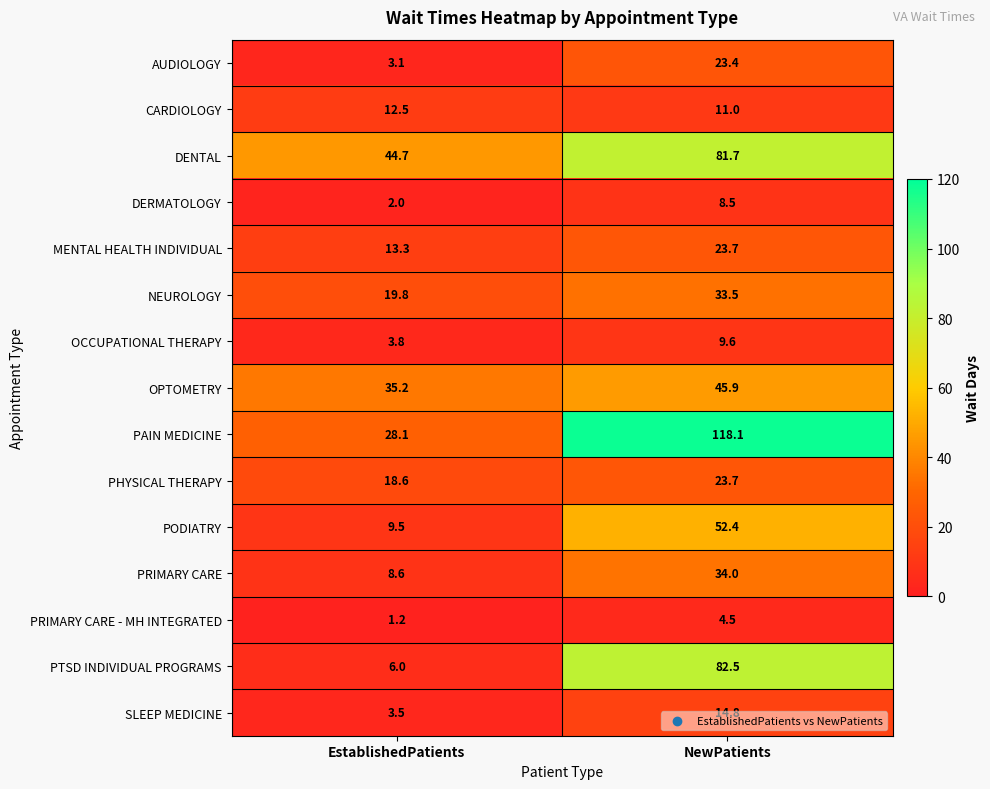

Where is NEUROLOGY nearest to the value 26?

EstablishedPatients